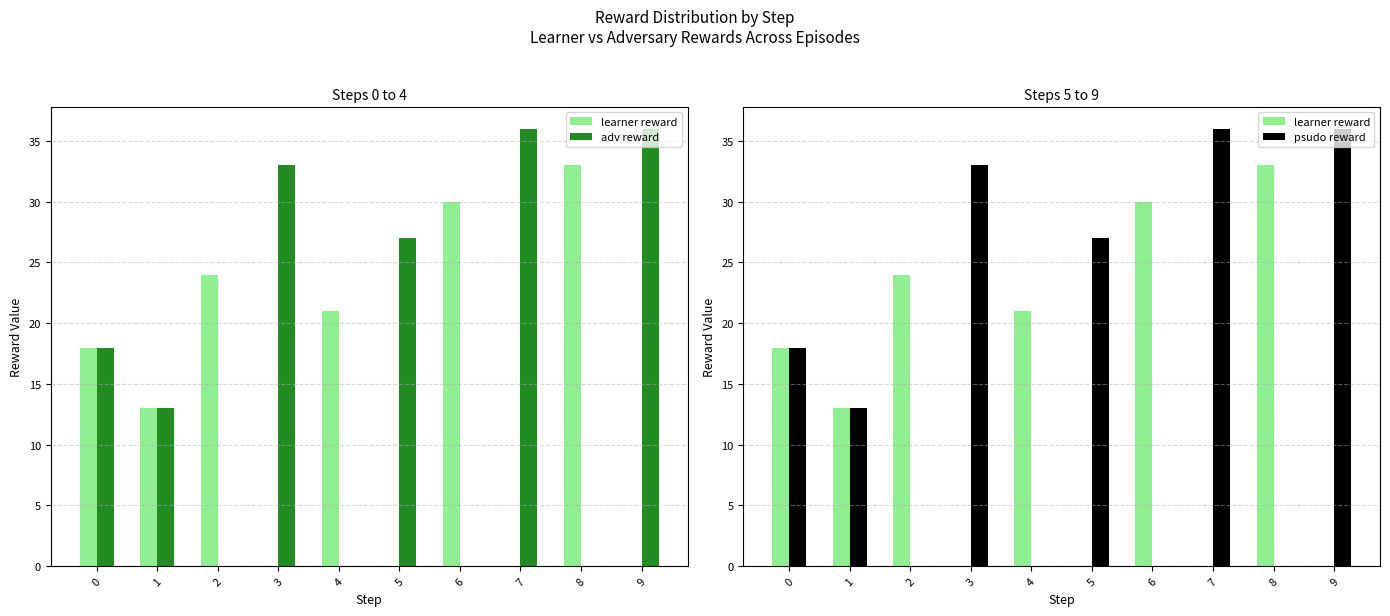

Is it true that psudo reward equals 36 at 9?

True